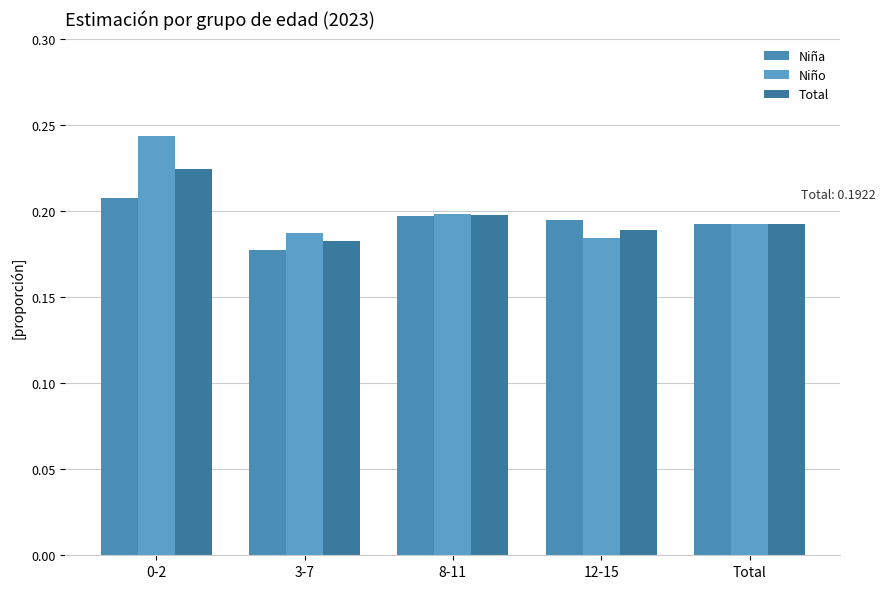

Does the chart contain any negative values?

No